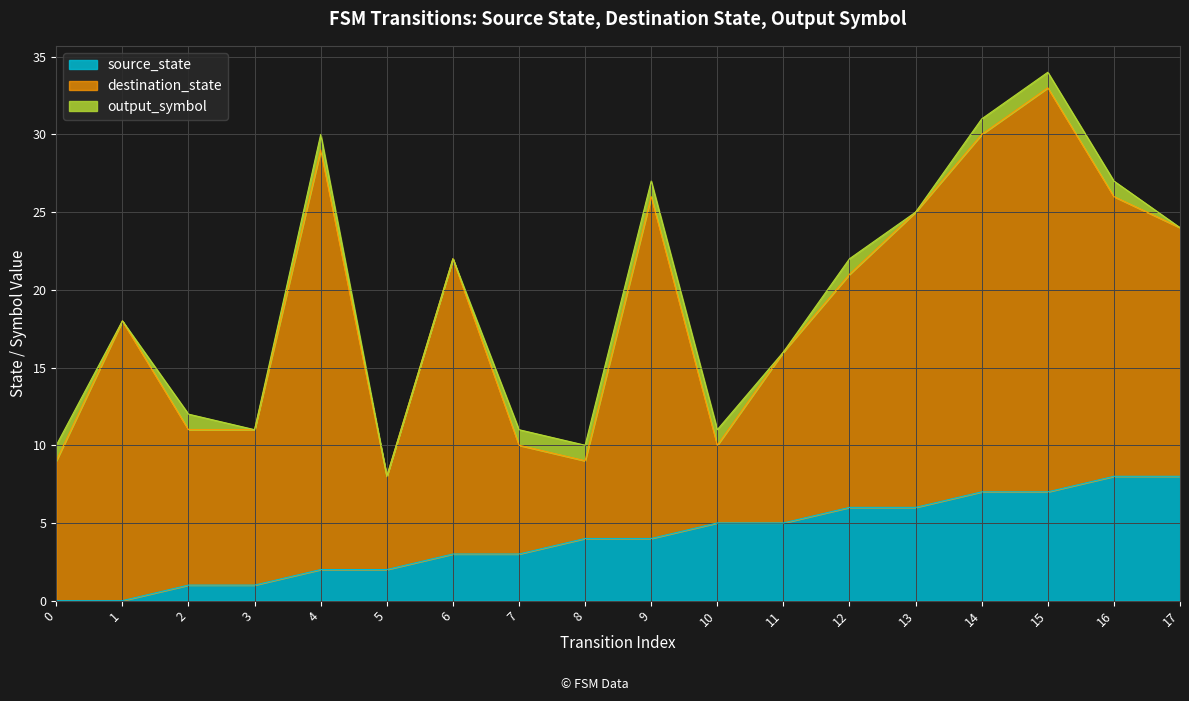

True or false: input_num and destination_state intersect in this chart.

False